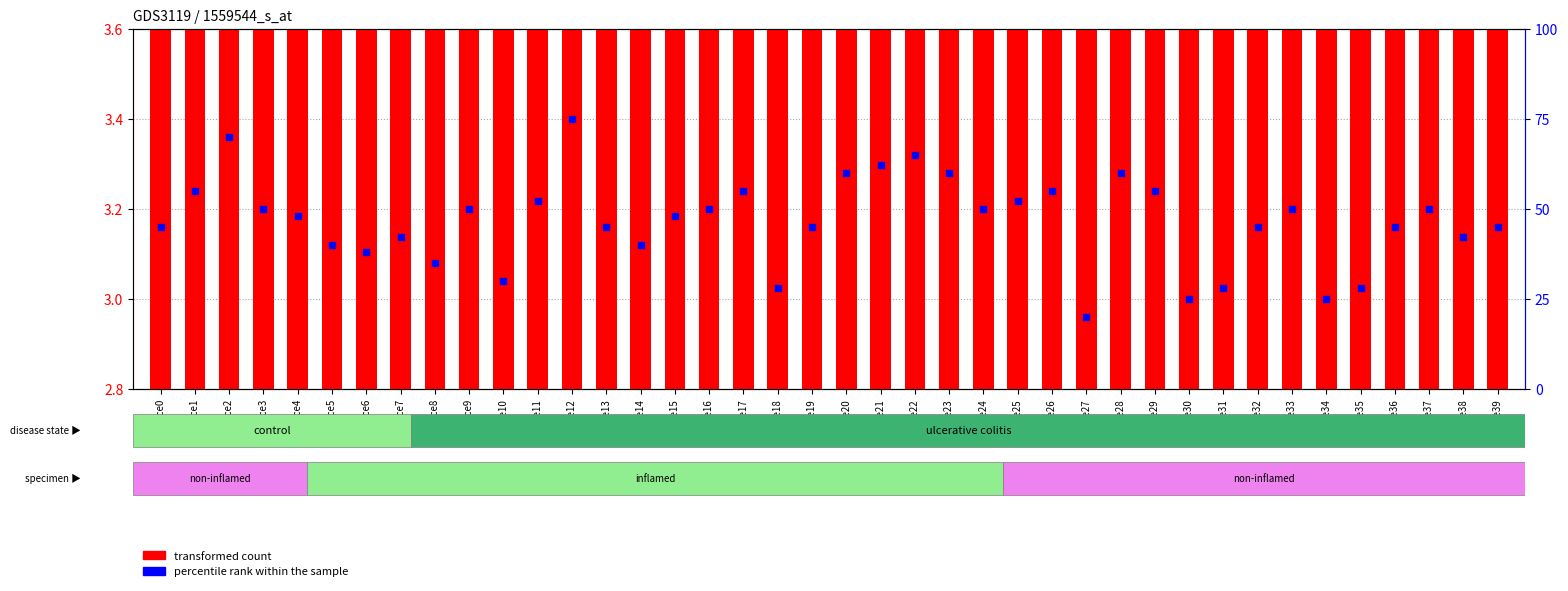

Is the value of transformed count at service13 greater than the value of percentile rank within the sample at service16?

No